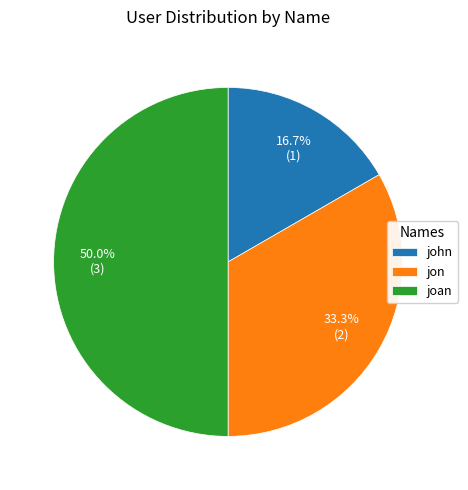

Approximately how many times larger is the value at john compared to jon?

0.5